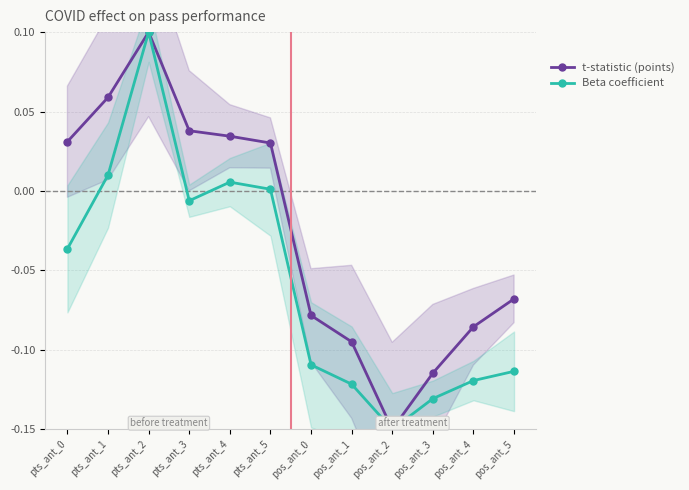

True or false: Beta coefficient has a value of -0.1 at pos_ant_2.

False